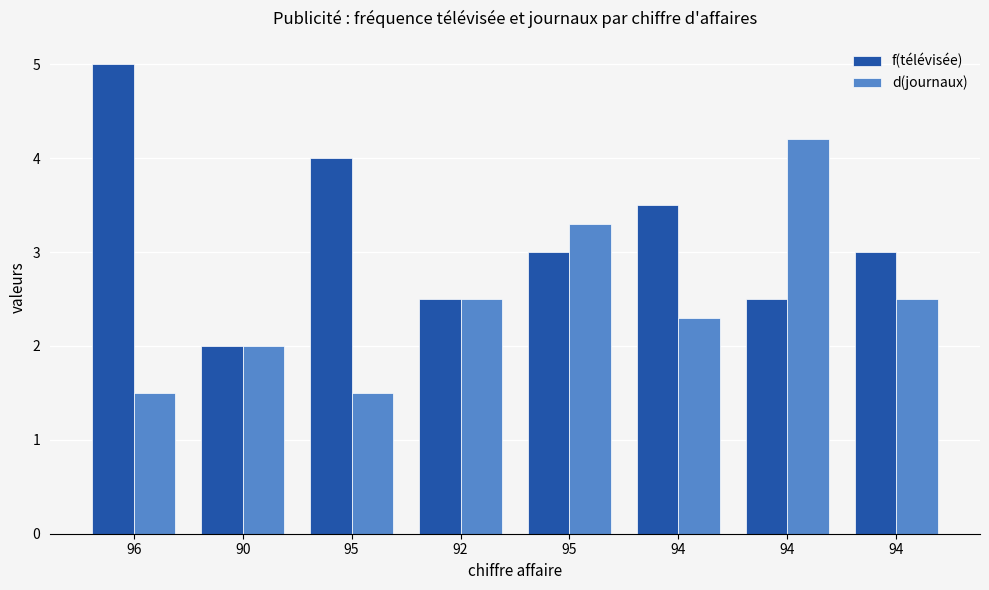

True or false: f(télévisée) has a value of 0.6 at 90.

False